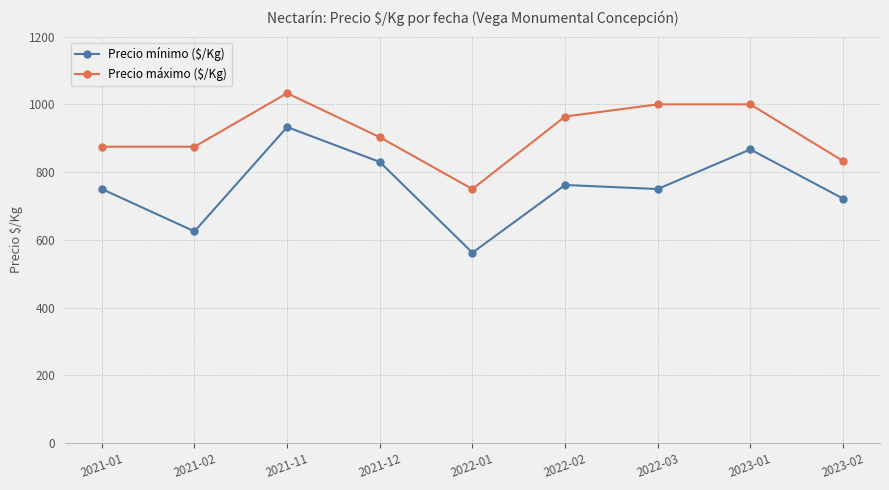

What position from the left is 2022-02?

6